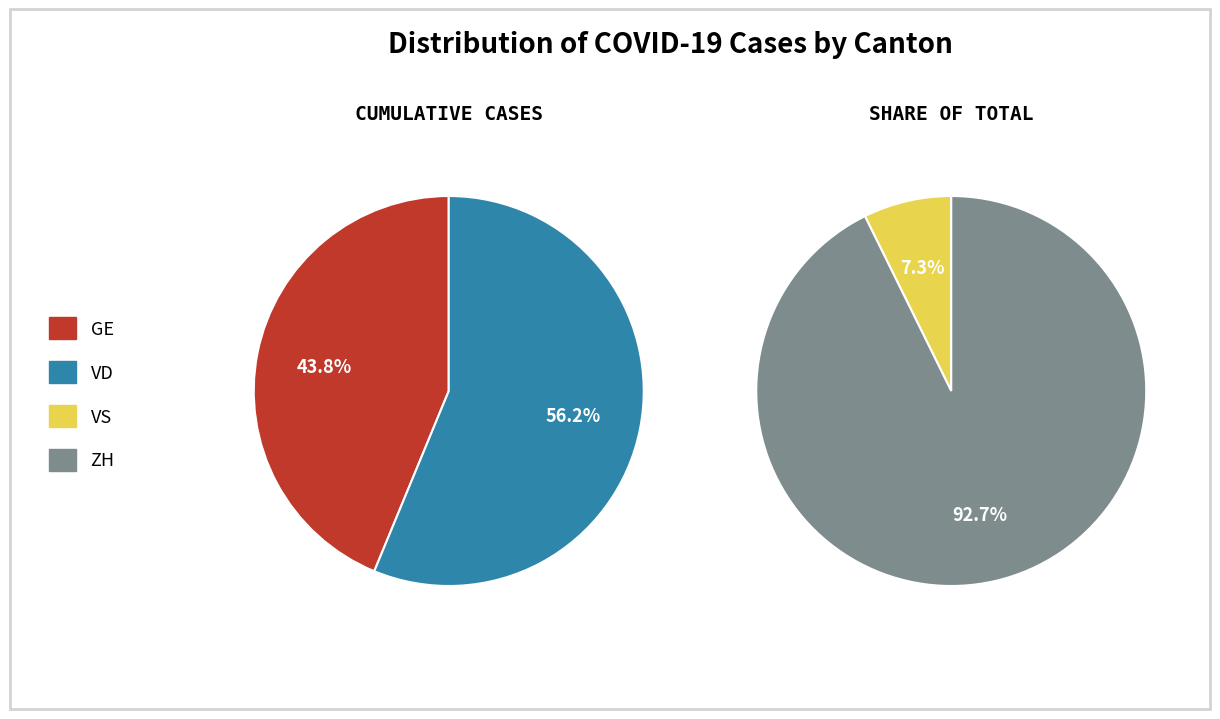

What is the smallest slice in the pie chart?

GE